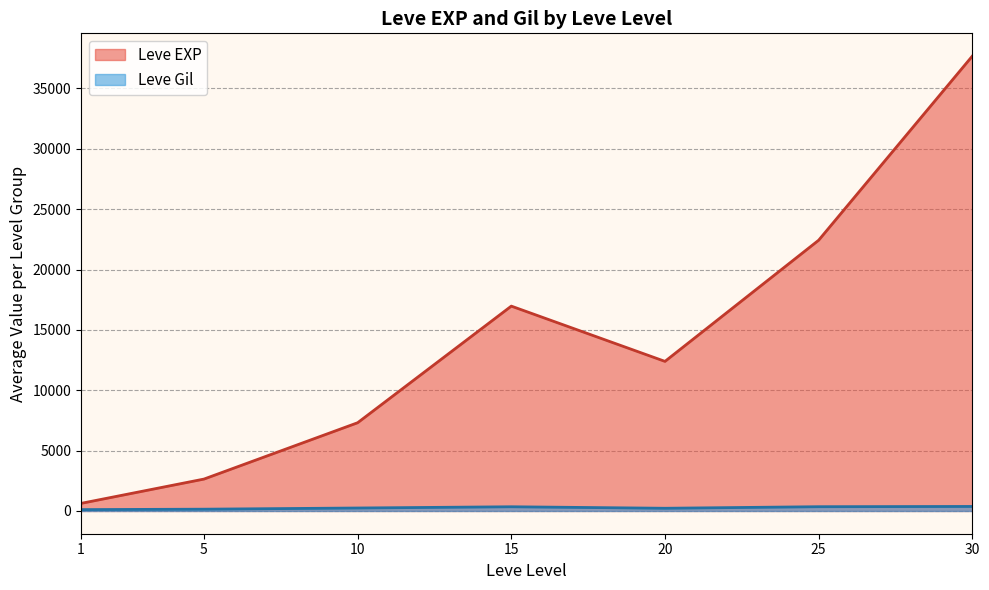

Rank the series at 30 from highest to lowest value.

Leve EXP, Leve Gil